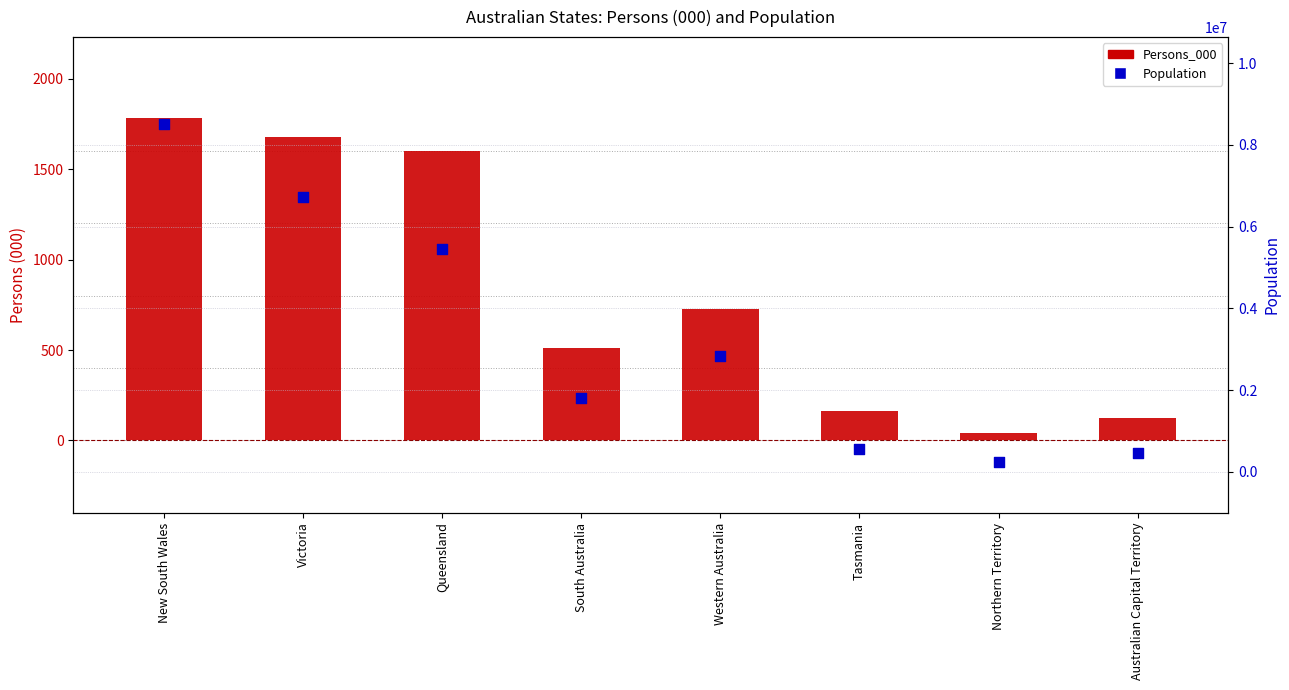

Which series reaches the minimum Y coordinate?

Persons_000